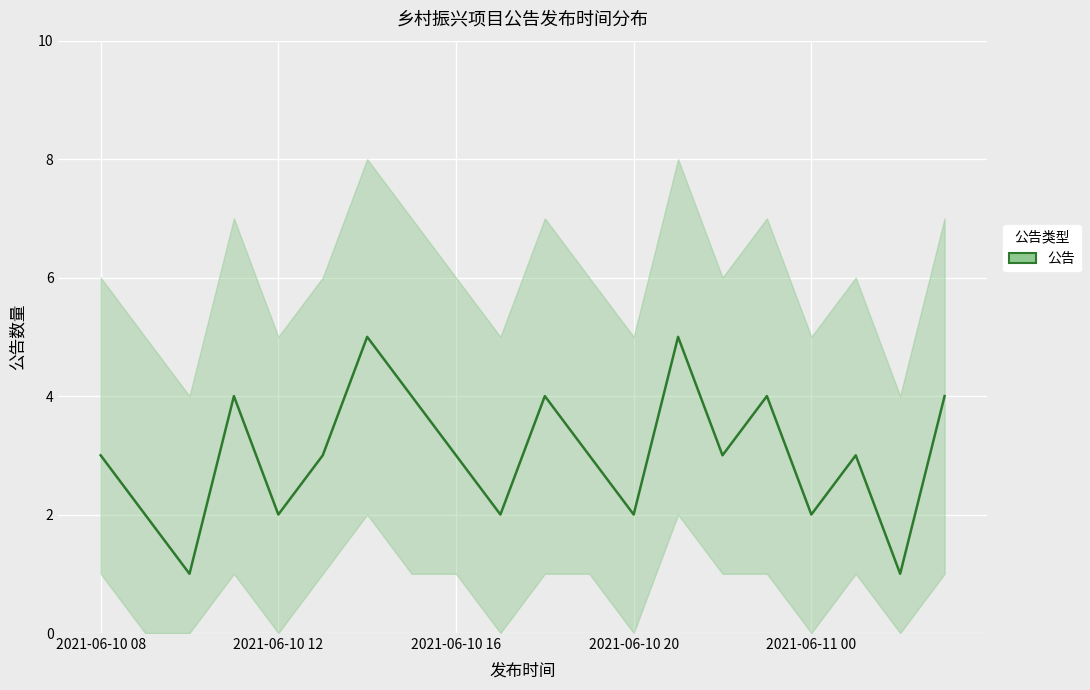

What is the sum of all values?

60